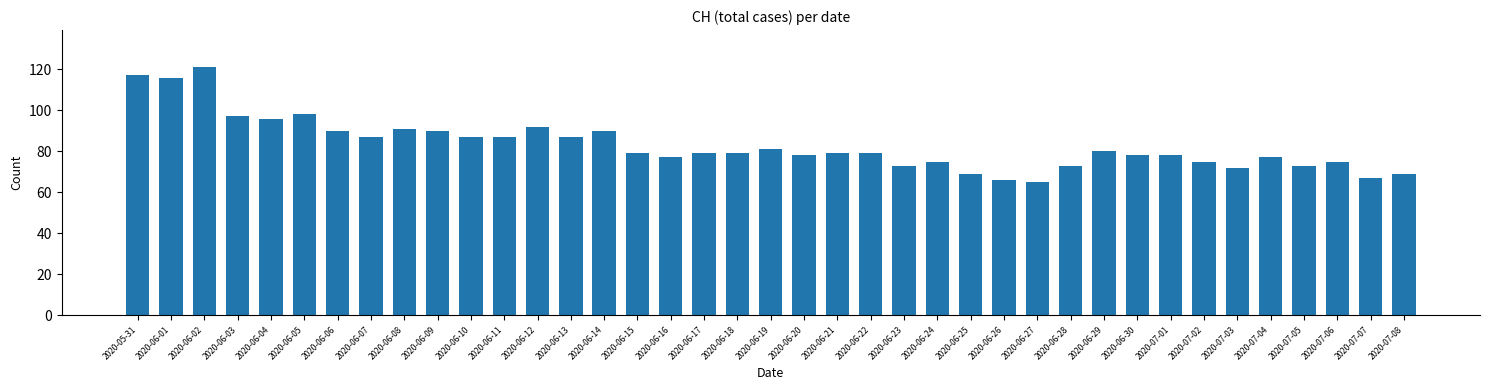

Reading left to right, extract all data points from this chart.

117	116	121	97	96	98	90	87	91	90	87	87	92	87	90	79	77	79	79	81	78	79	79	73	75	69	66	65	73	80	78	78	75	72	77	73	75	67	69